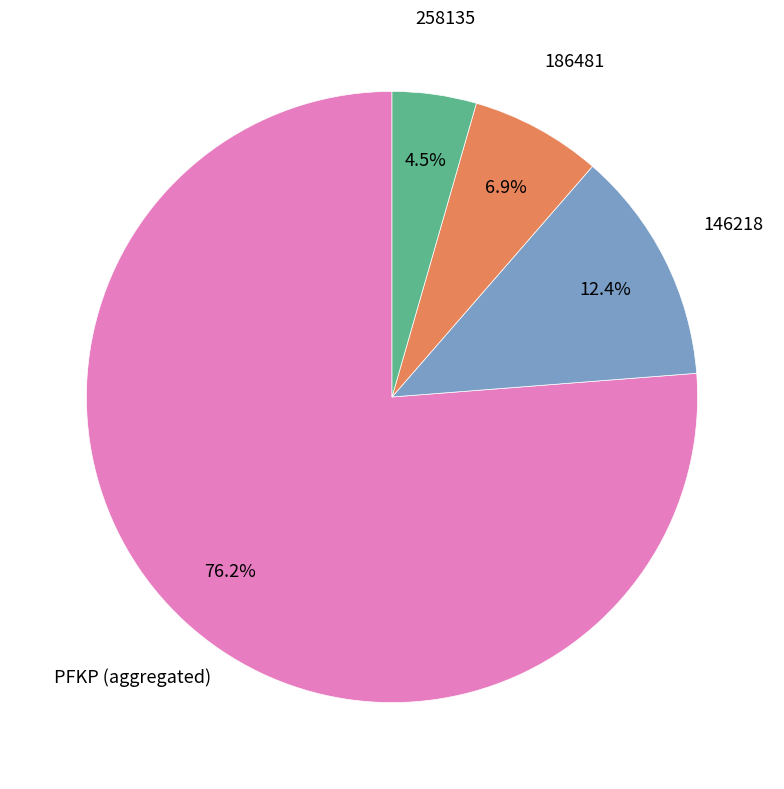

Is there any slice that represents more than half of the pie?

Yes